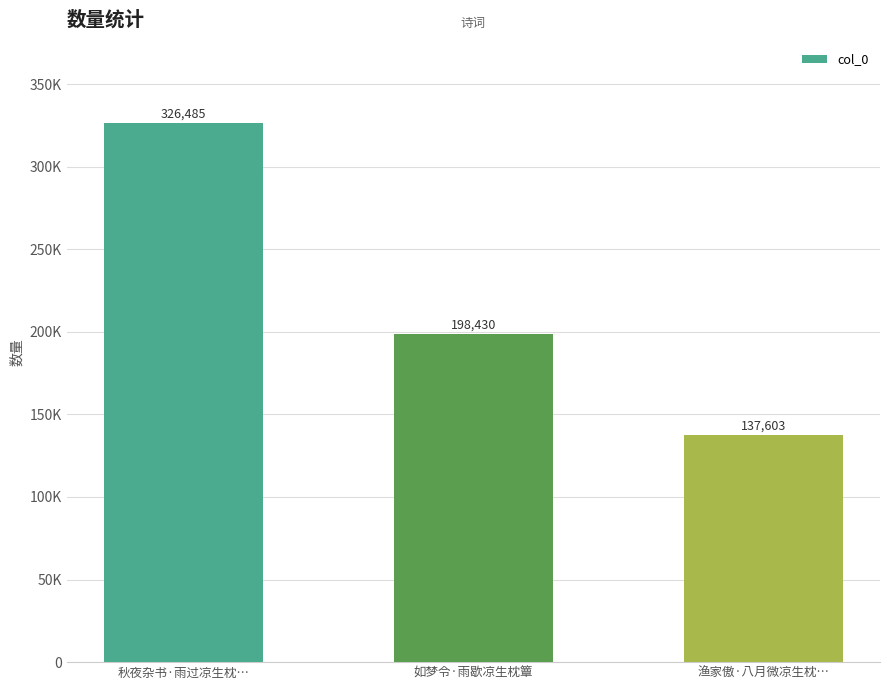

What is the ratio of the value at 如梦令·雨歇凉生枕簟 to the value at 渔家傲·八月微凉生枕…?

1.4